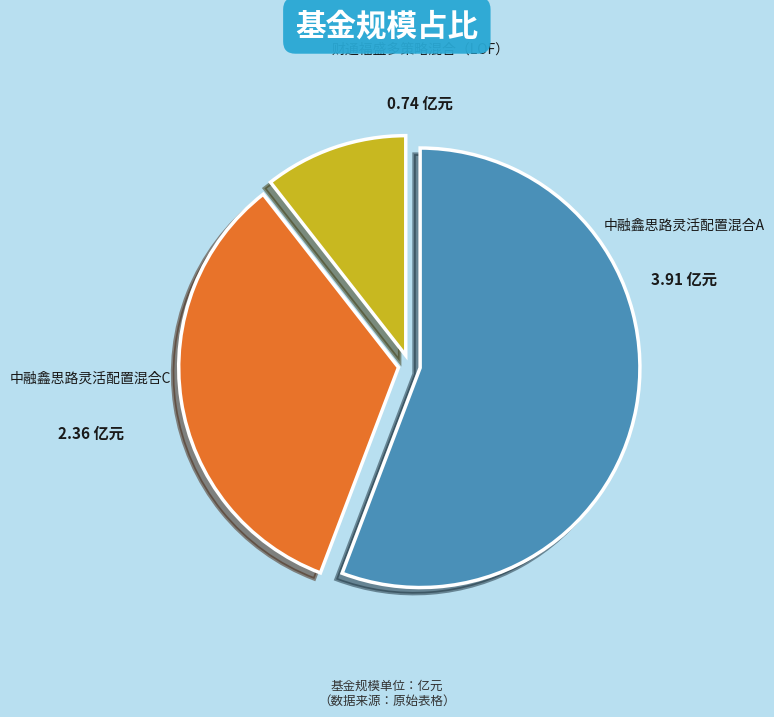

Does any single category account for the majority?

Yes